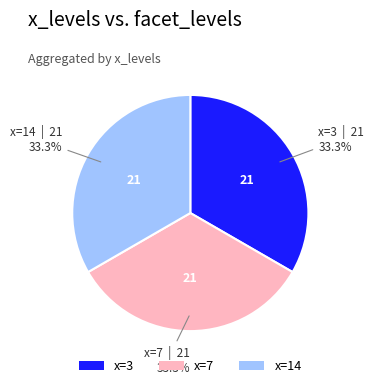

Does any single category account for the majority?

No